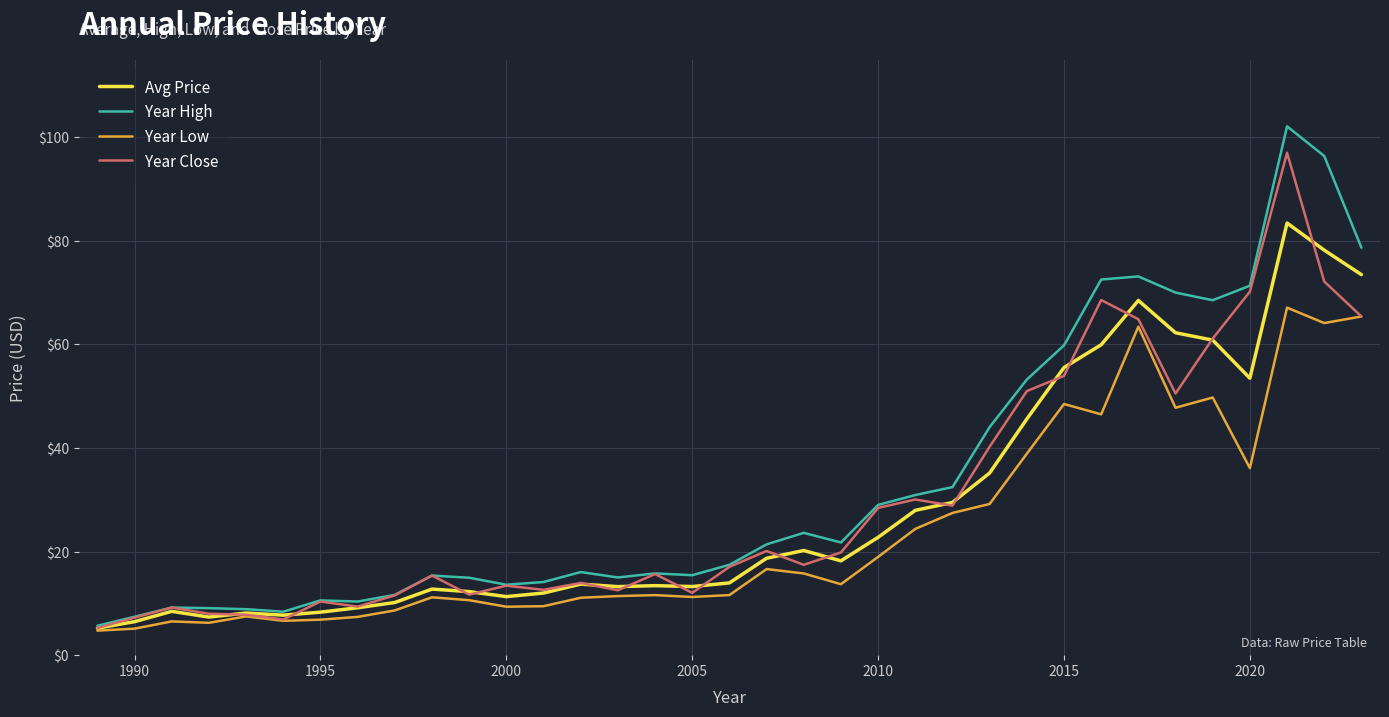

Which series has the widest spread of values?

Year High